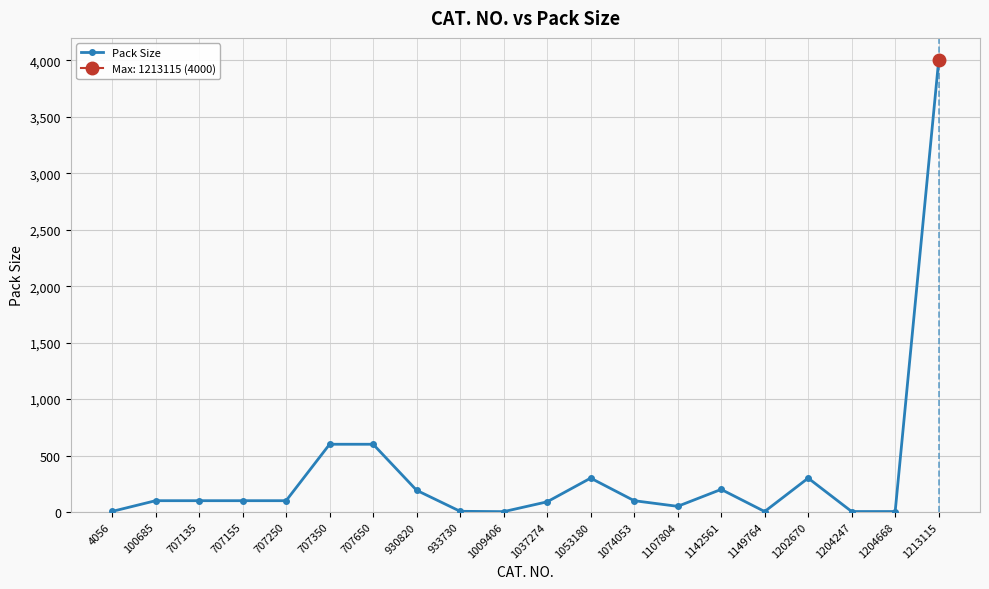

Rank the categories by value from lowest to highest.

1009406, 1149764, 1204247, 1204668, 4056, 933730, 1107804, 1037274, 100685, 707135, 707155, 707250, 1074053, 930820, 1142561, 1053180, 1202670, 707350, 707650, 1213115